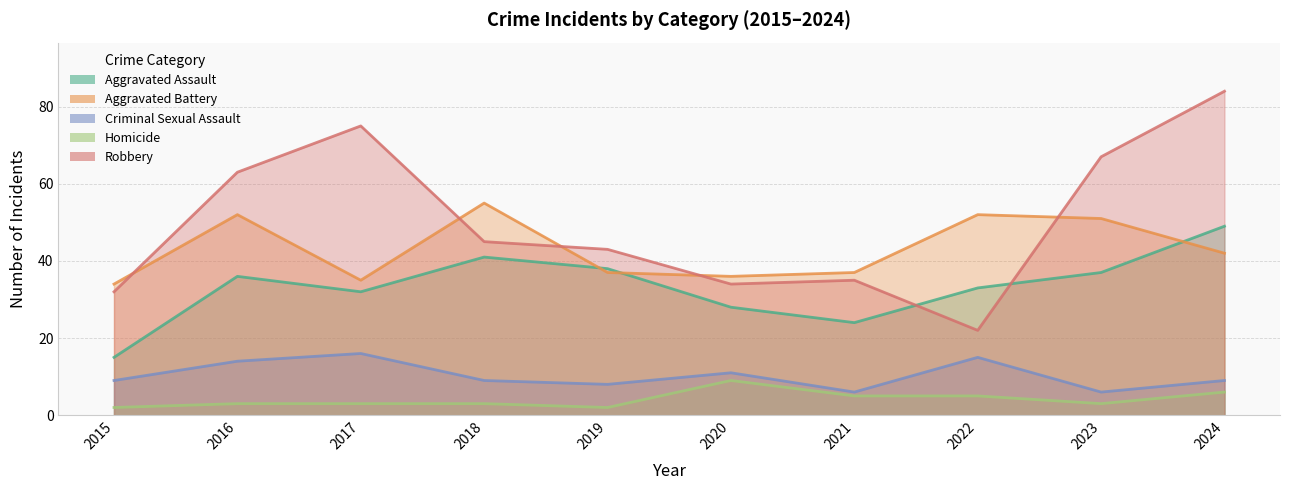

How many lines are shown in the chart?

5